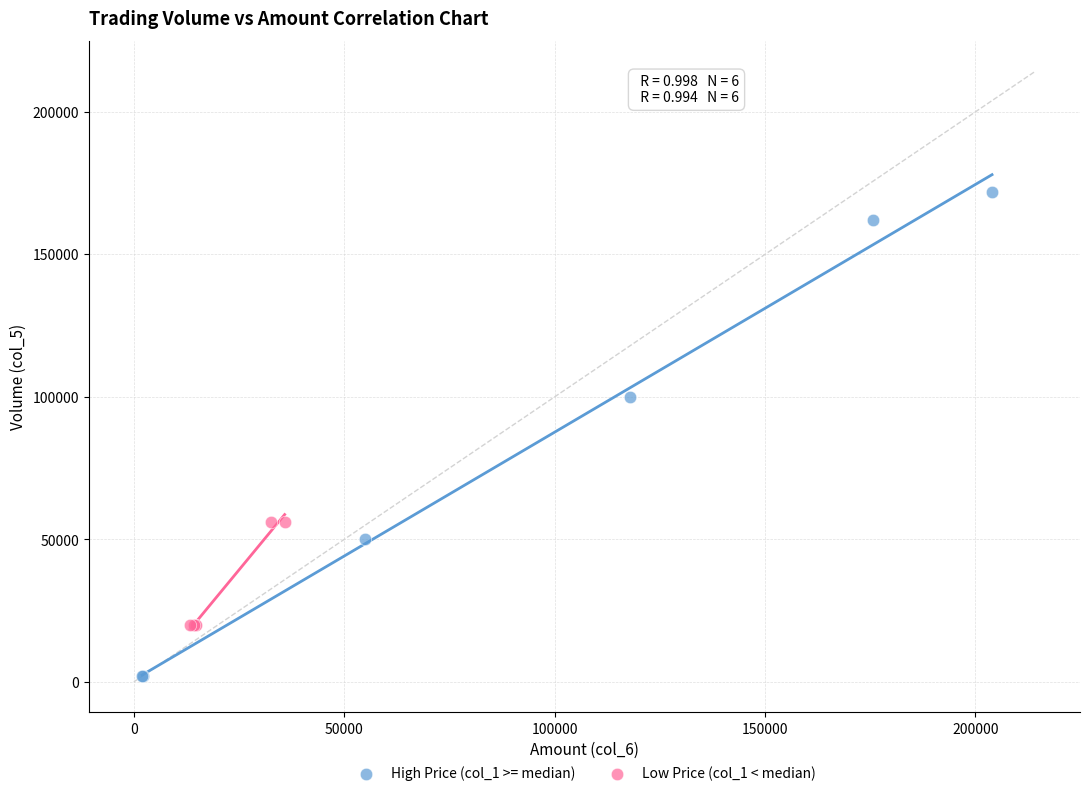

Which series has the widest spread of Y values?

High Price (col_1 >= median)